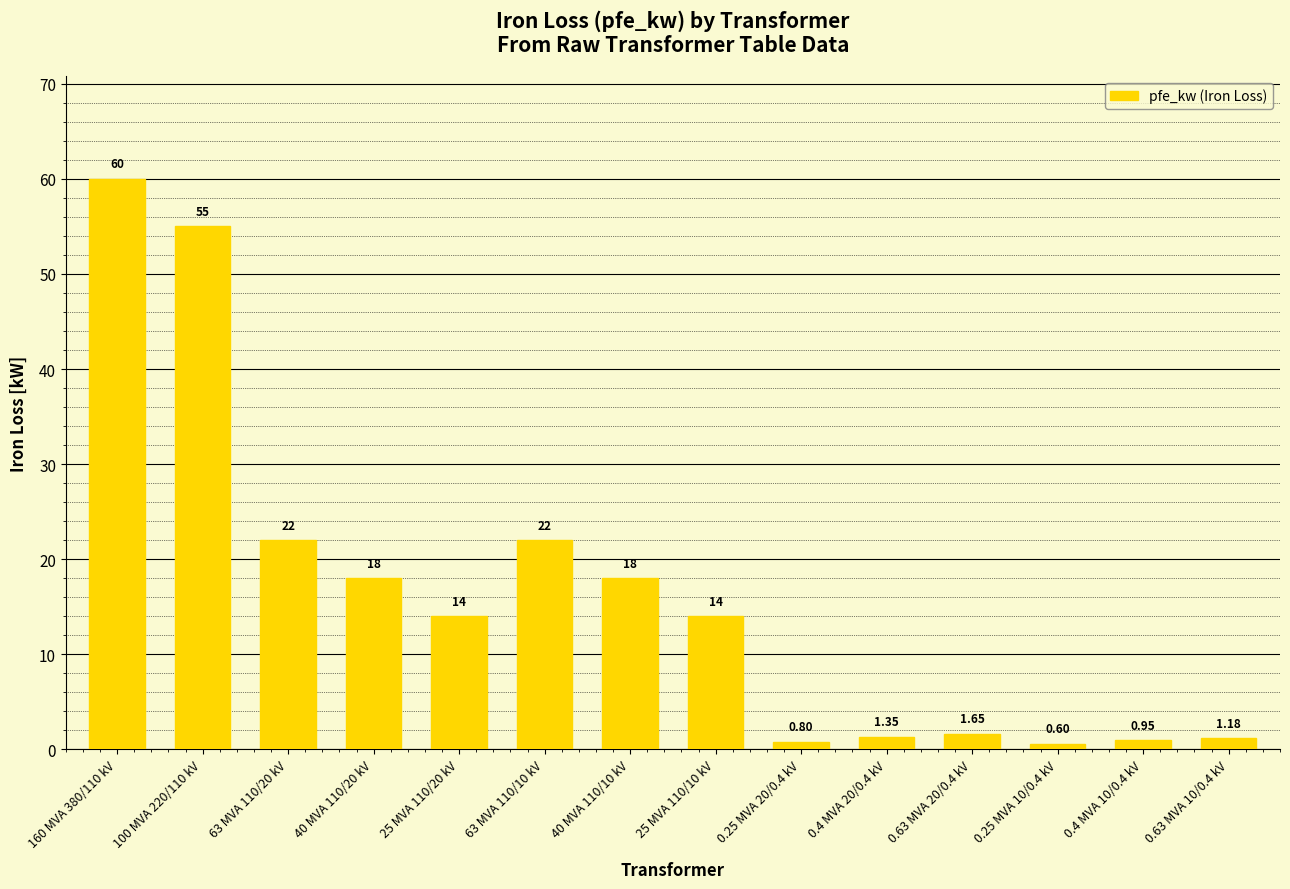

What is the difference between the values at 160 MVA 380/110 kV and 100 MVA 220/110 kV?

5.0